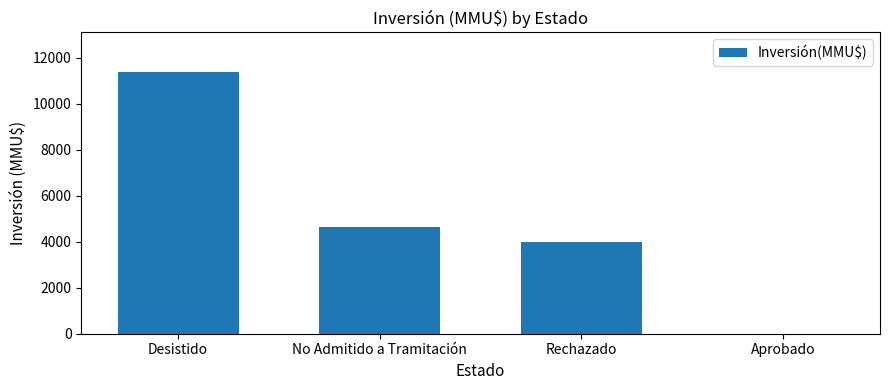

What is the greatest value displayed?

11400